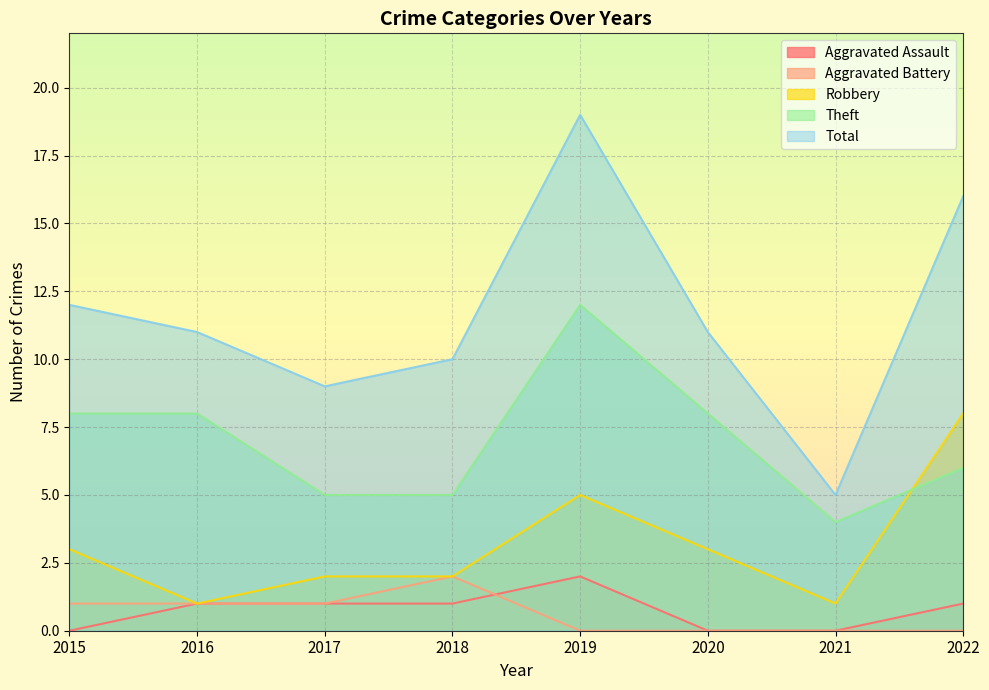

How many lines are shown in the chart?

5